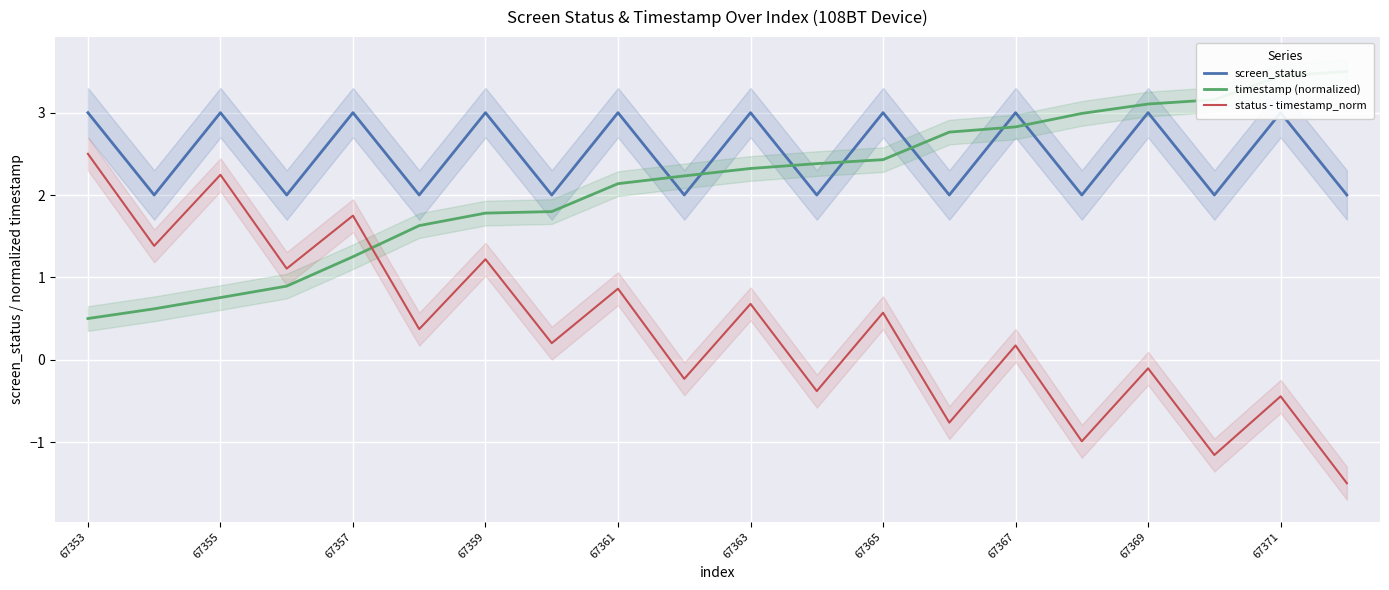

At which category is the sum across all series the highest?

67353